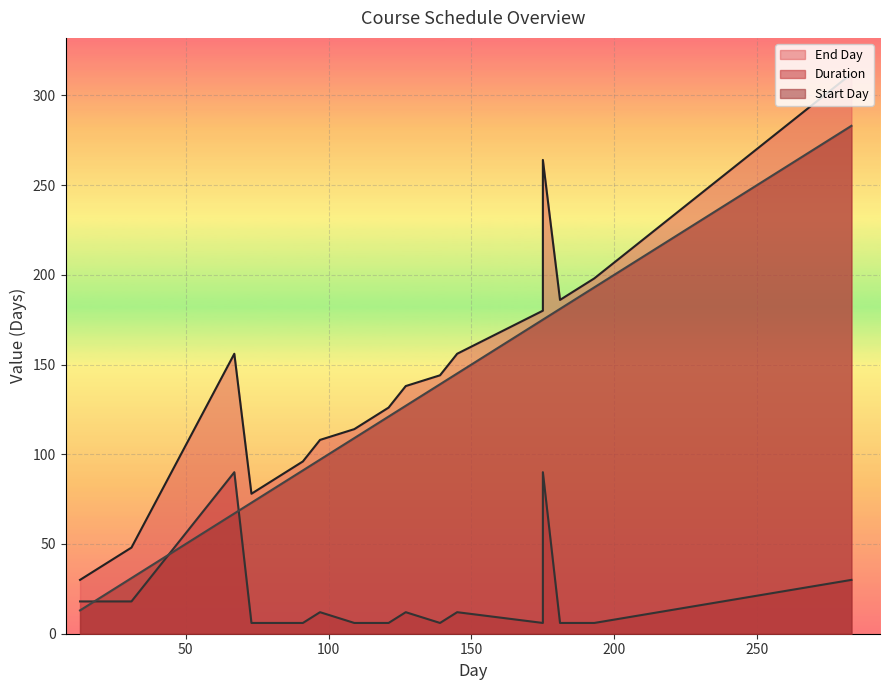

How many lines are shown in the chart?

3